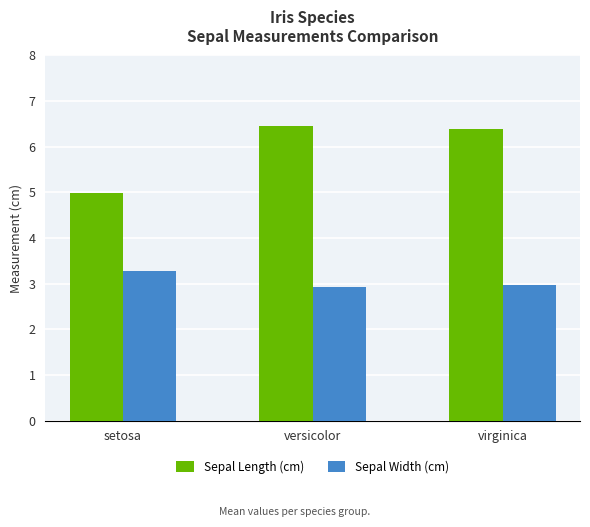

What is the highest value of the Sepal Width (cm) series?

3.3